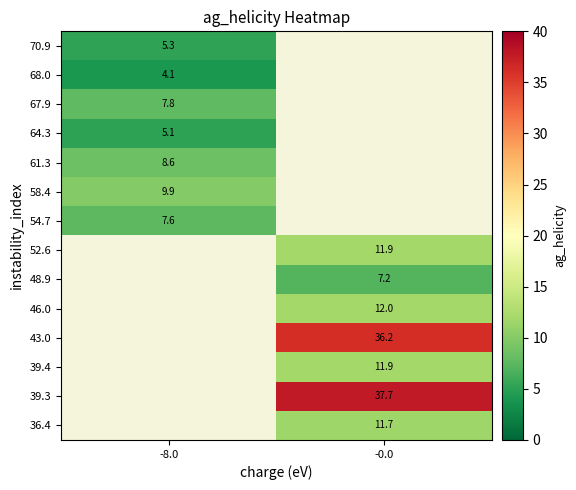

What is the difference between the highest and lowest values at -8.0?

5.8